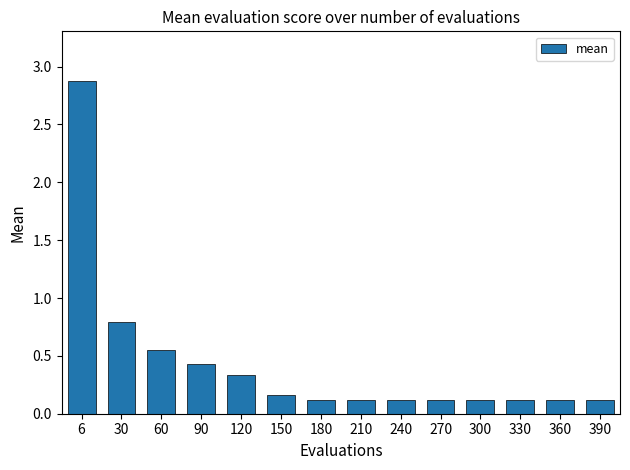

At which category does the chart reach its peak across all series?

6